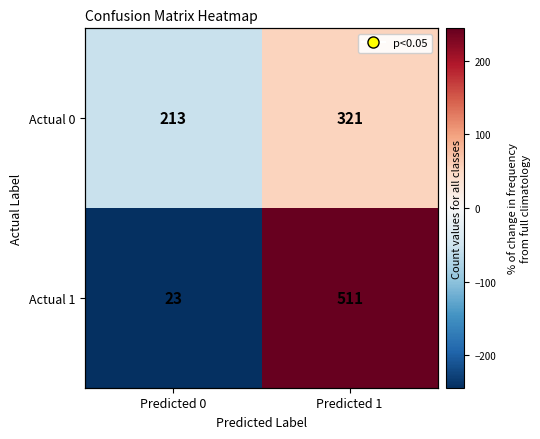

Which category has the lowest value in the Actual 1 series?

Predicted 0